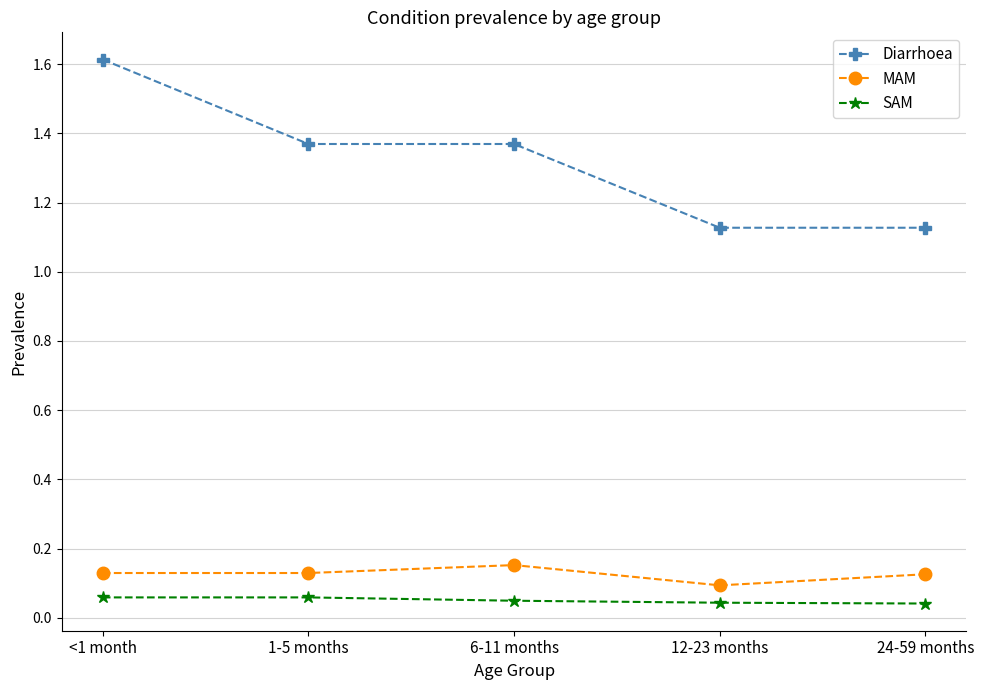

Is it true that MAM equals 0.1 at 1-5 months?

True